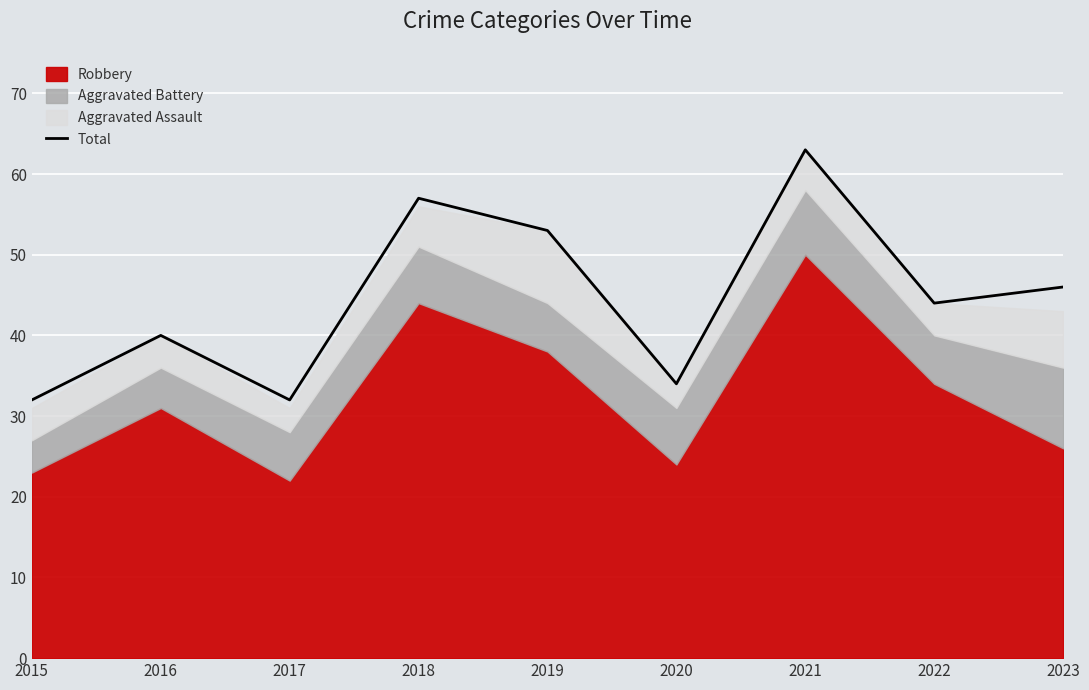

Reading left to right, transcribe all the data shown in this chart.

2015=32	2016=40	2017=32	2018=57	2019=53	2020=34	2021=63	2022=44	2023=46